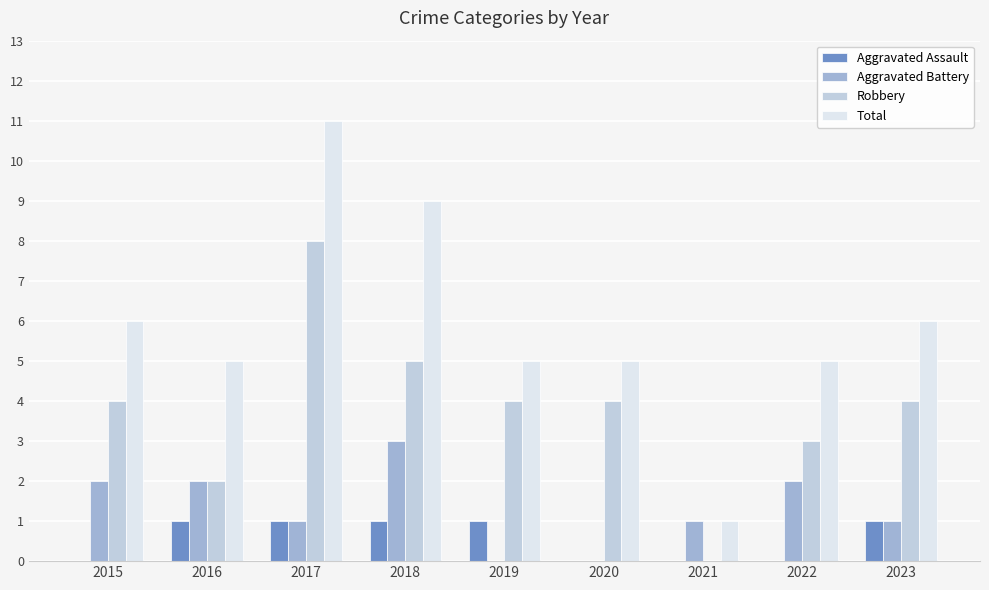

Is the value of Total at 2019 greater than the value of Aggravated Assault at 2022?

Yes